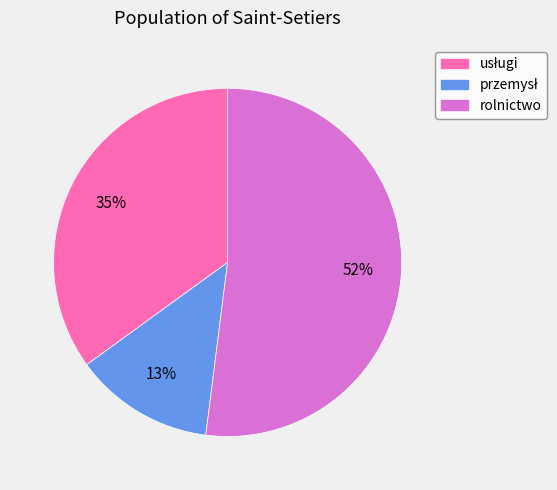

What percentage is the rolnictwo slice, to the nearest percent?

52%